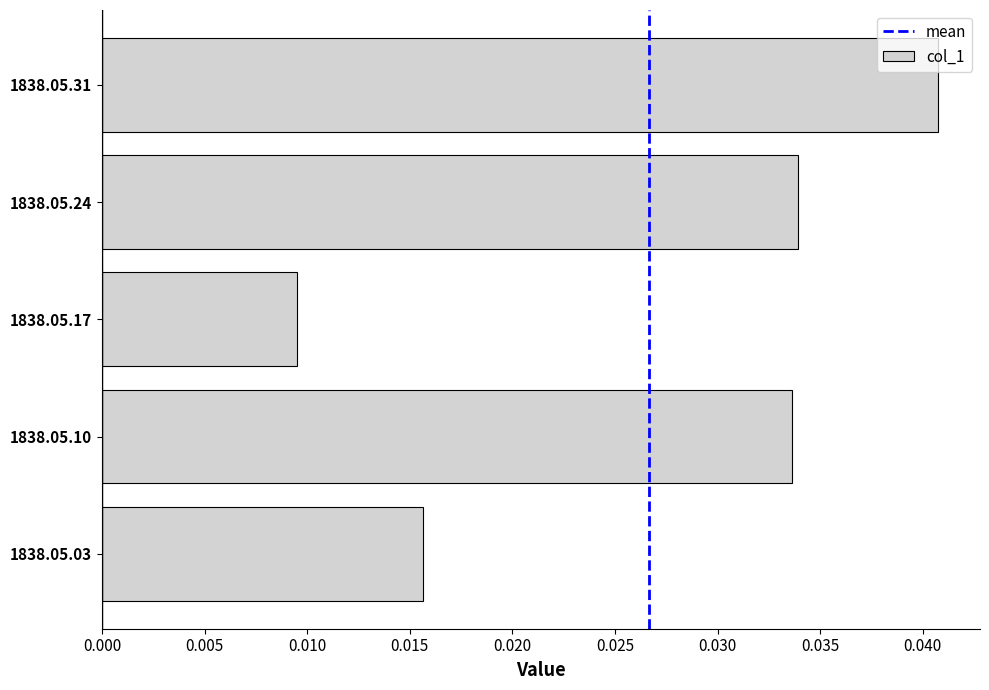

Are the bars horizontal?

Yes